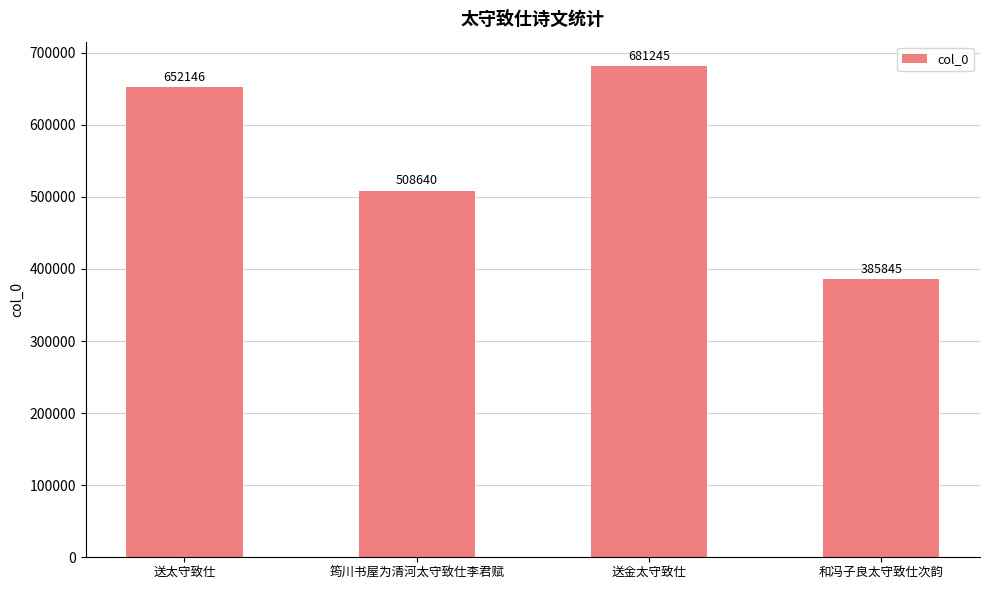

What is the label of the 2nd bar from the right?

送金太守致仕